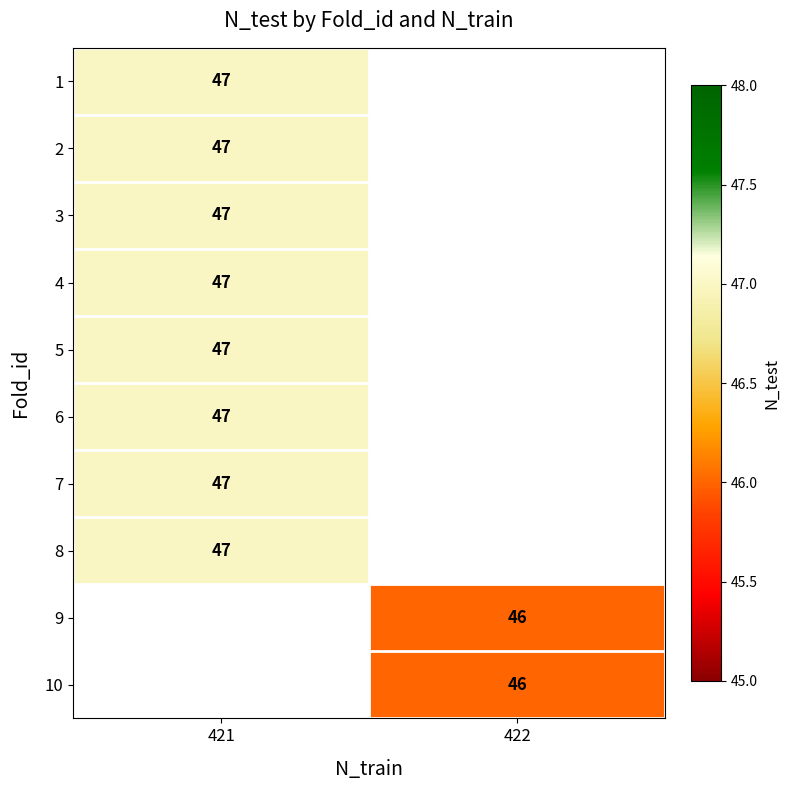

The 3 series shows 47 at 421. True or false?

True